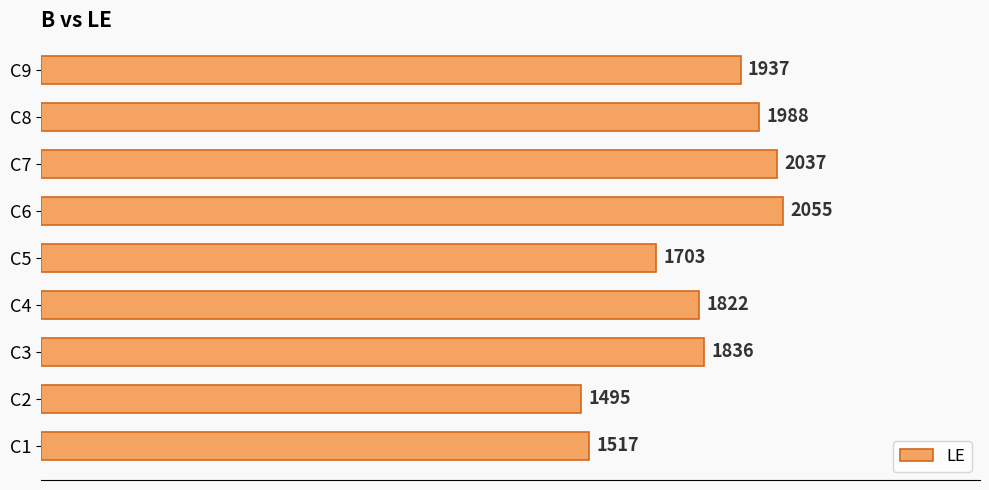

Reading bottom to top, list all the values displayed in this chart.

1517	1495	1836	1822	1703	2055	2037	1988	1937